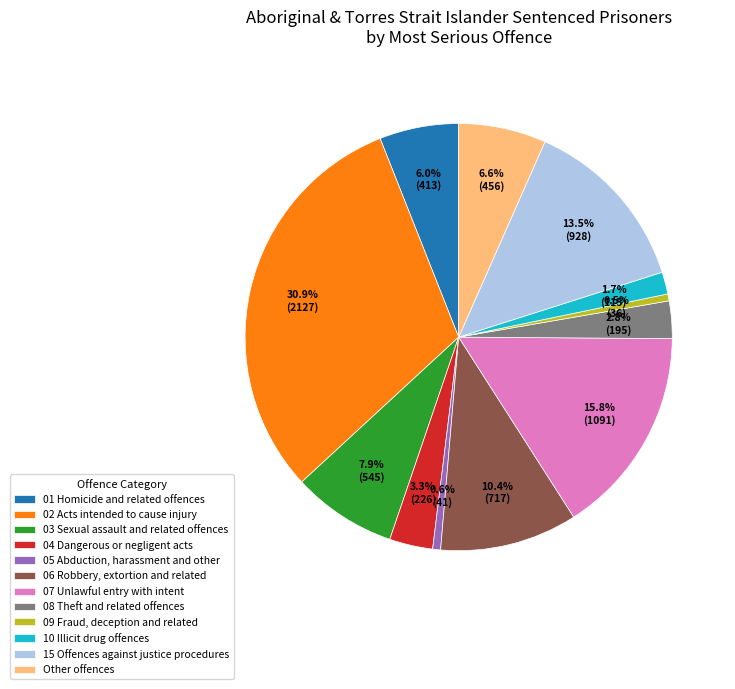

Count the number of slices in the pie.

12